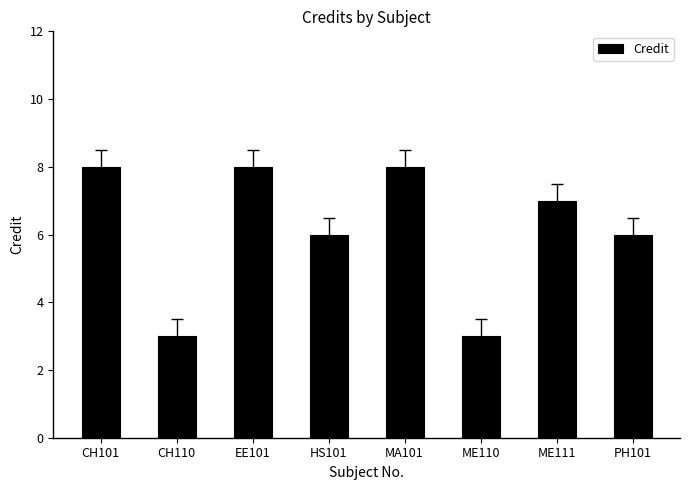

The value at EE101 is 8. True or false?

True